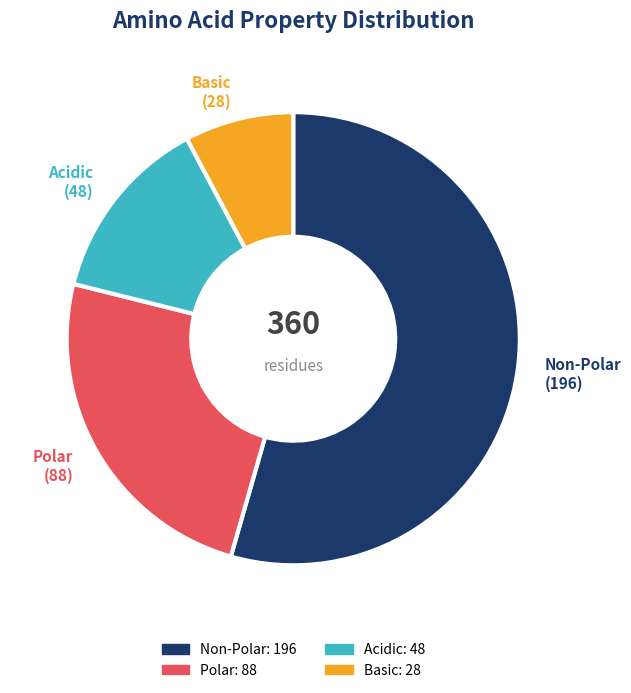

Does any single category account for the majority?

Yes